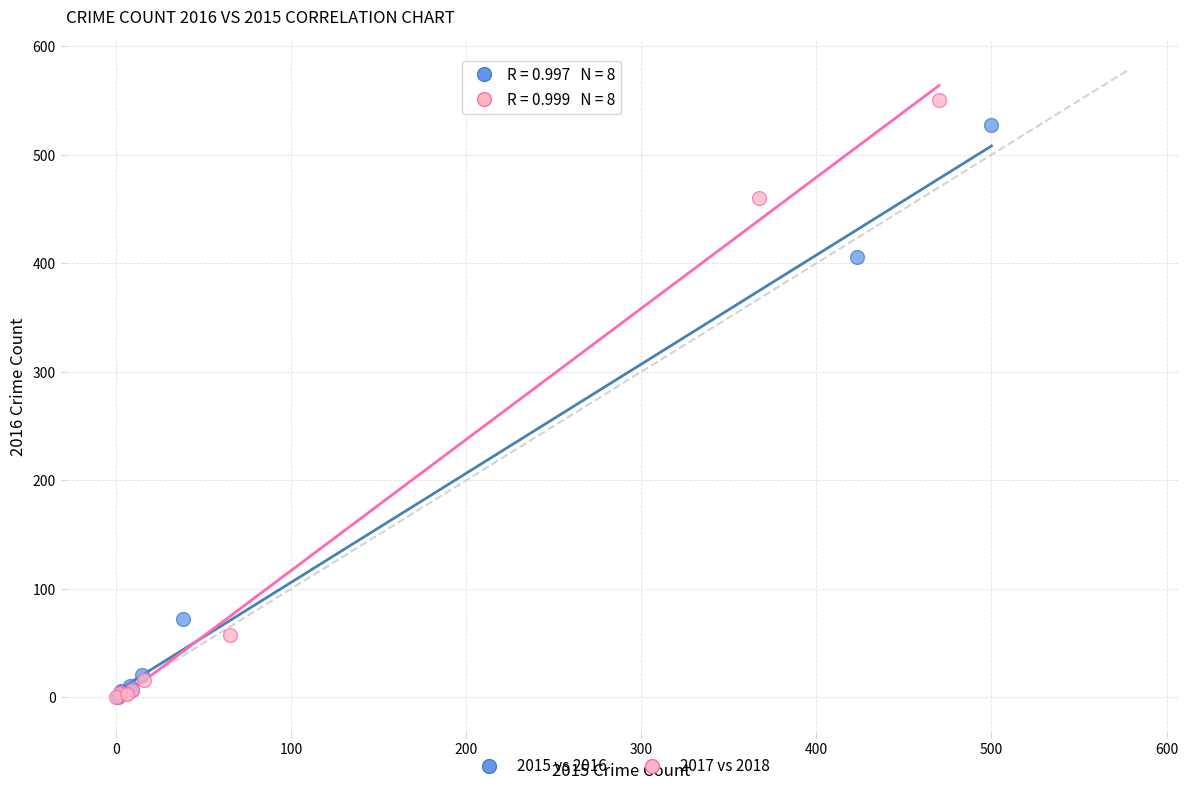

Which series has the widest spread of Y values?

2017 vs 2018